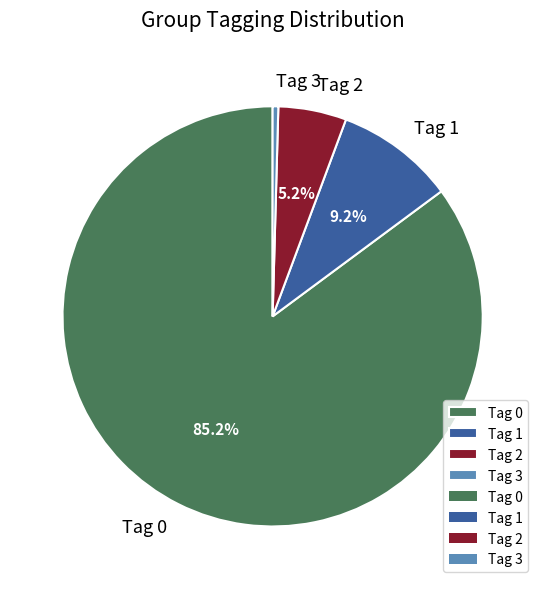

What is the majority slice?

Tag 0